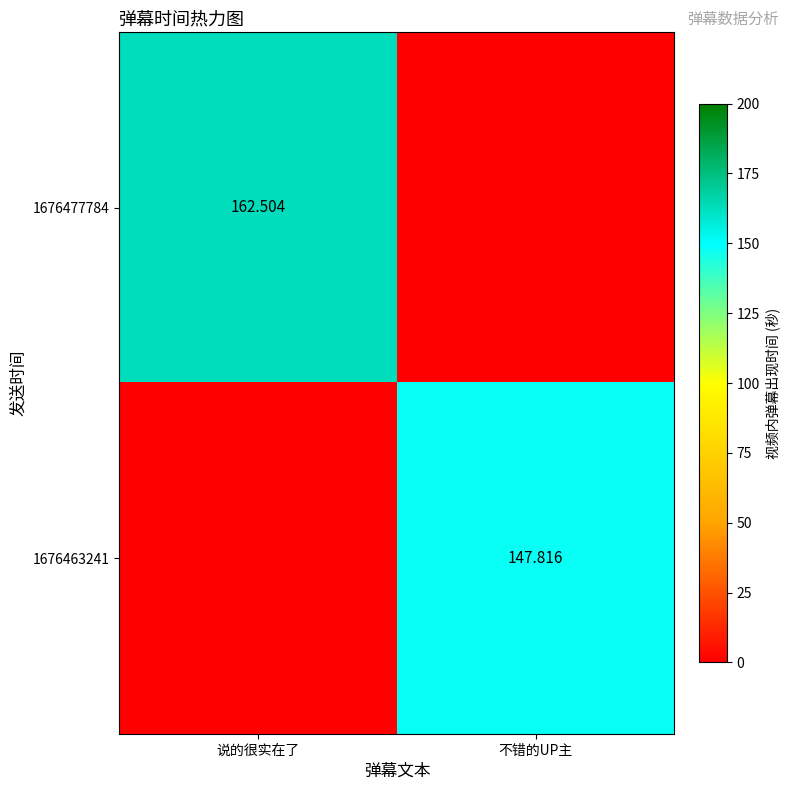

True or false: 1676463241 has a value of 88.6 at 不错的UP主.

False